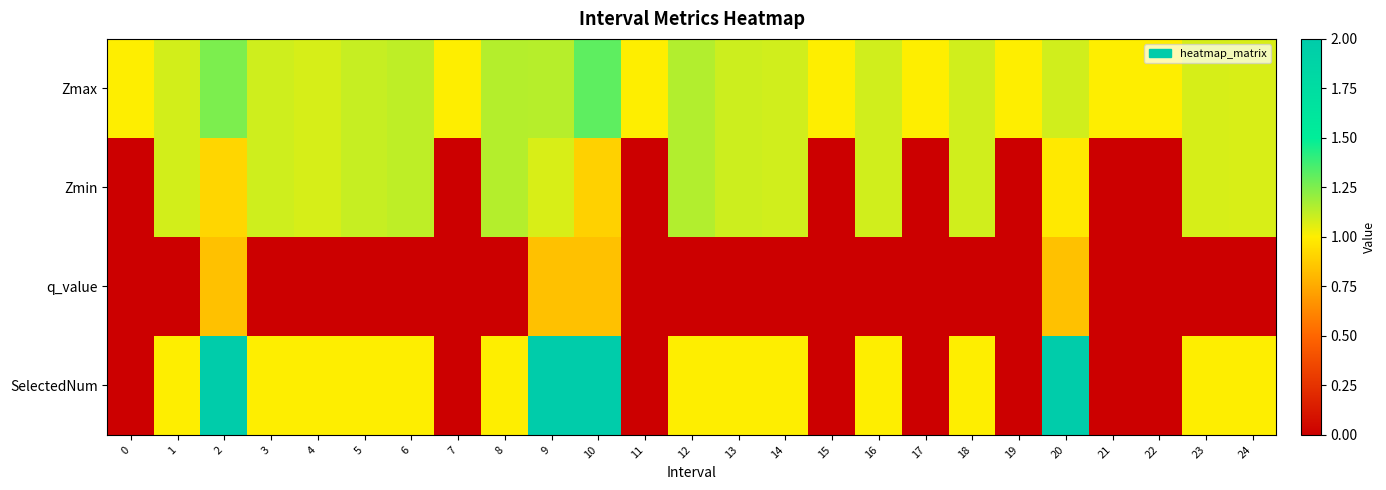

At how many categories does at least one series exceed 0?

25